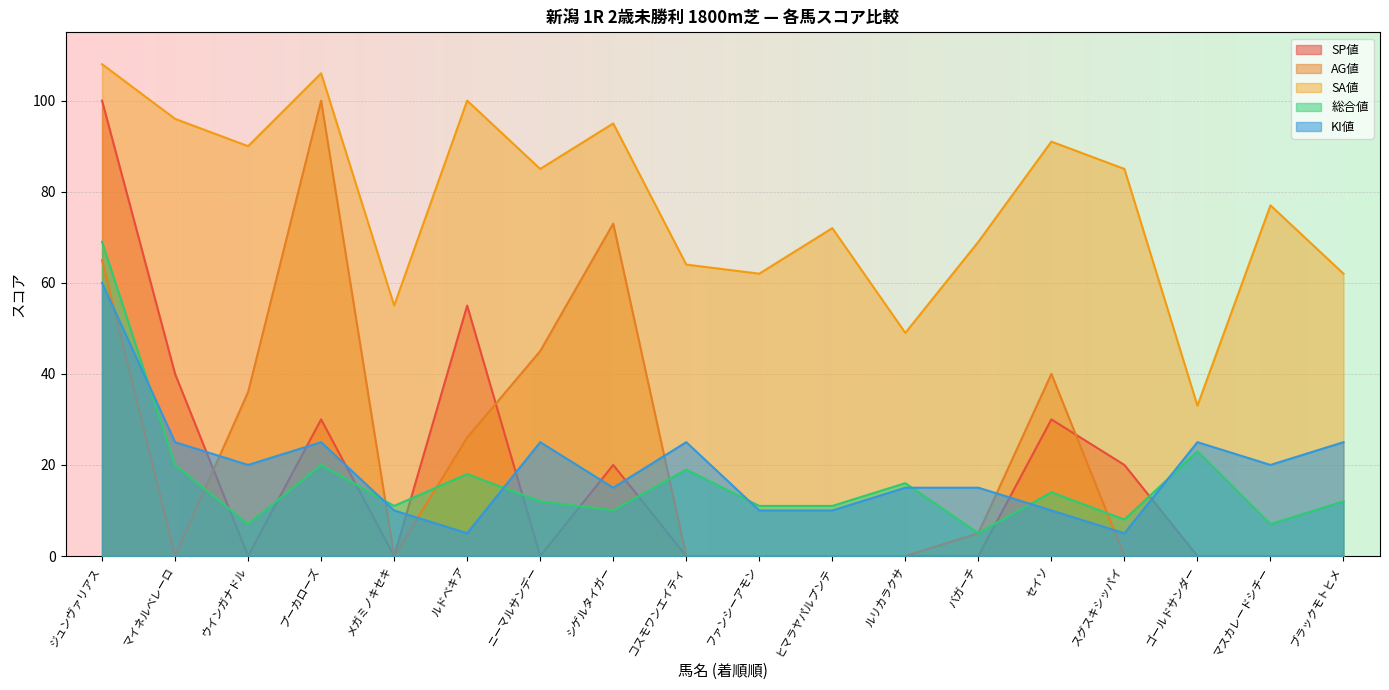

At メガミノキセキ, list the series in order from smallest to largest.

SP値, AG値, KI値, 総合値, SA値